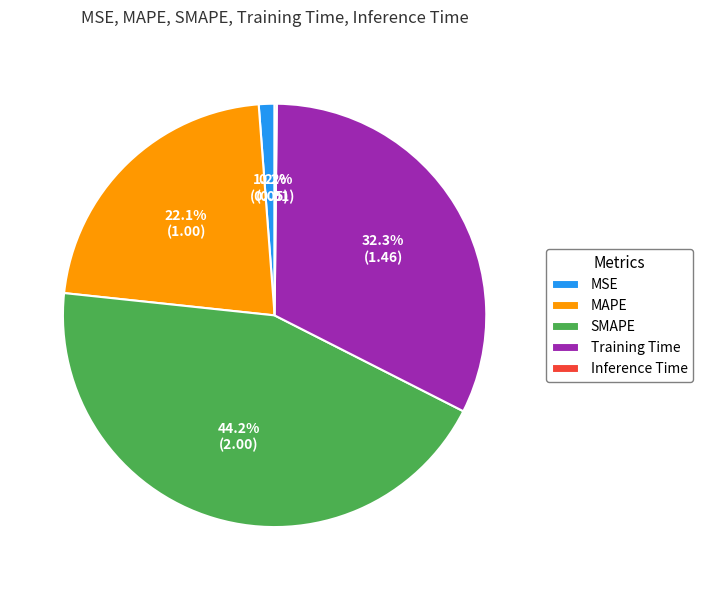

To the nearest percent, what percentage of the pie is Training Time?

32%